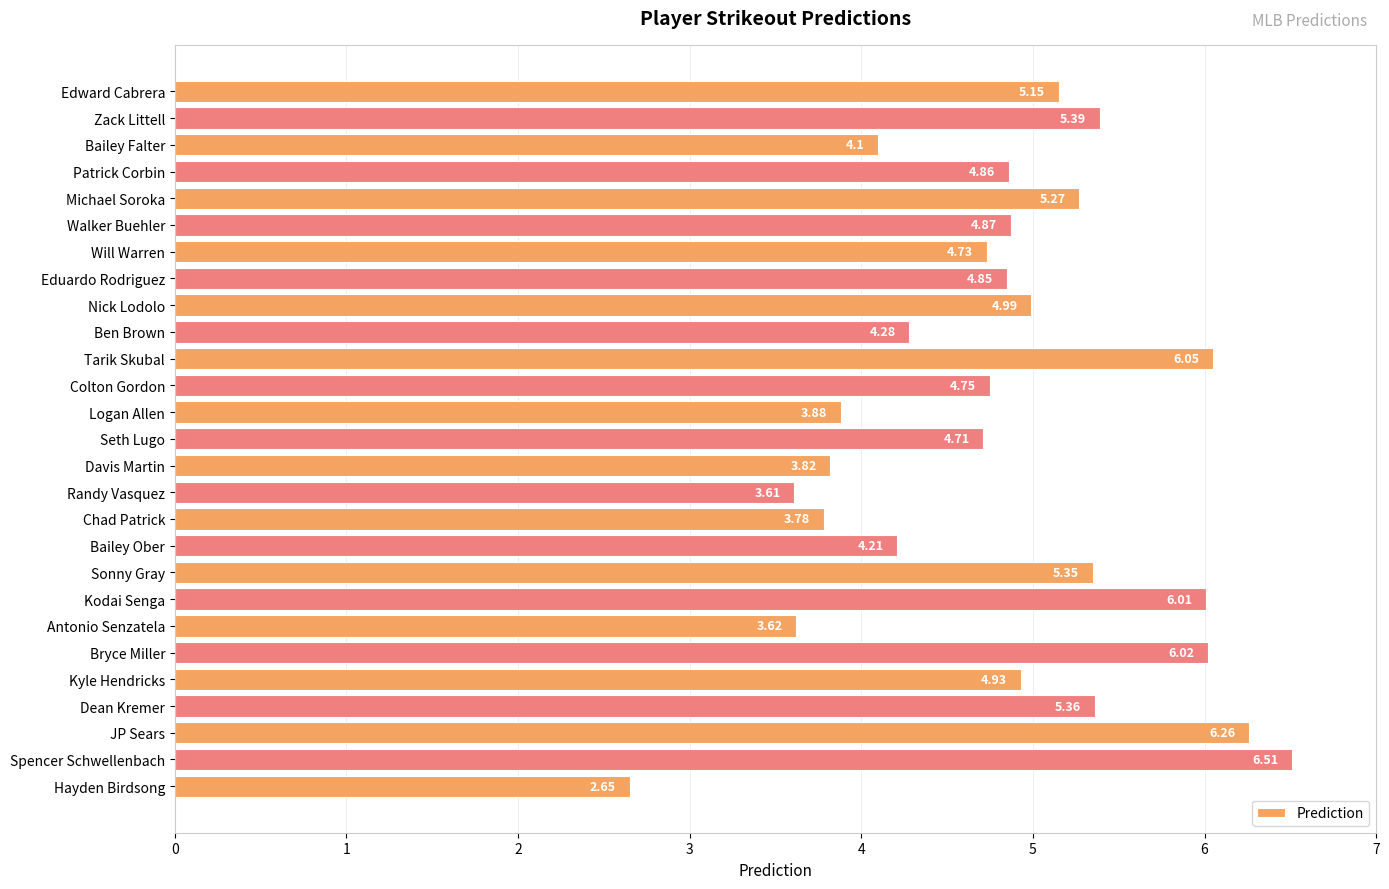

What is the label of the 3rd bar from the bottom?

JP Sears